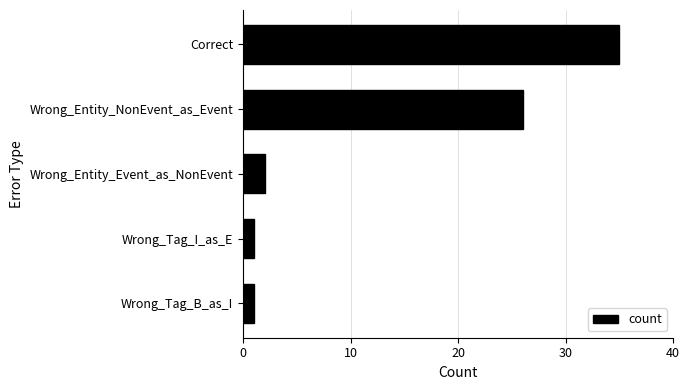

Reading bottom to top, extract all data points from this chart.

Wrong_Tag_B_as_I=1	Wrong_Tag_I_as_E=1	Wrong_Entity_Event_as_NonEvent=2	Wrong_Entity_NonEvent_as_Event=26	Correct=35